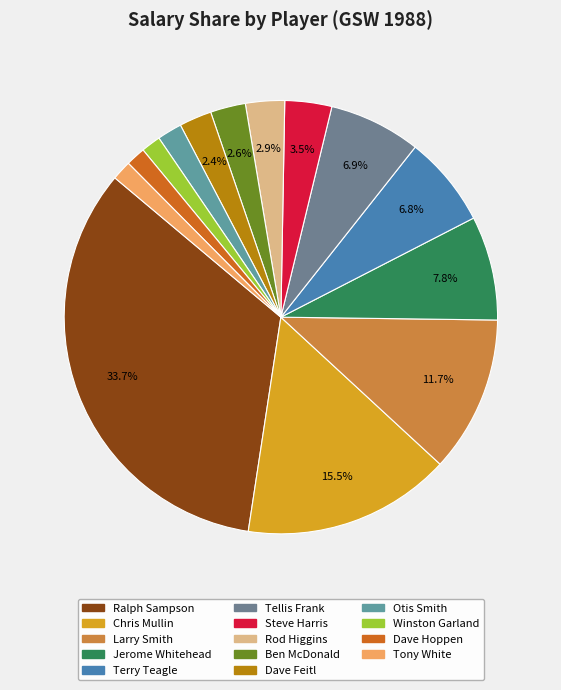

What percentage is NOT represented by Dave Hoppen?

98.5%